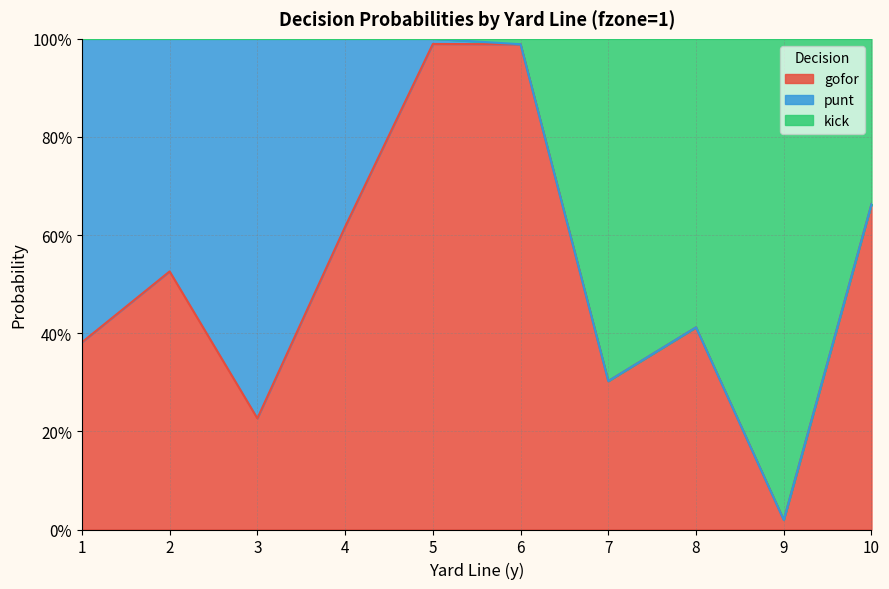

What is the difference between the second highest and second lowest values in the gofor series?

0.8